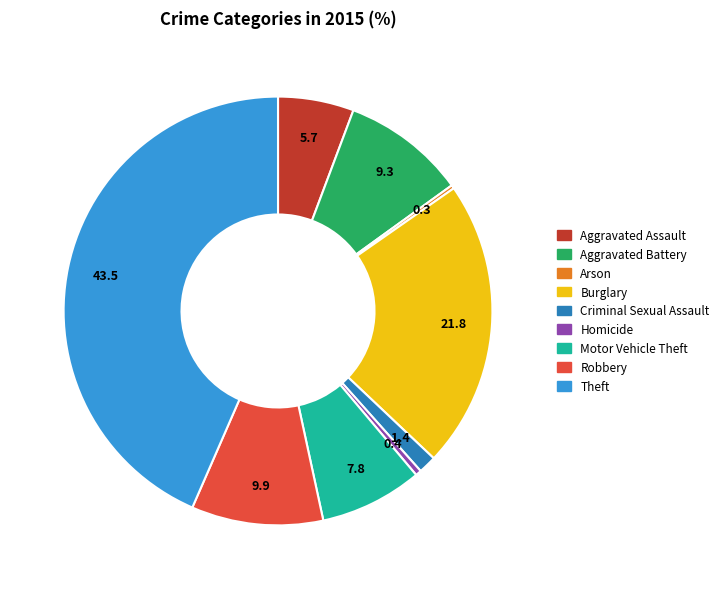

Which has a higher value, Aggravated Assault or Robbery?

Robbery